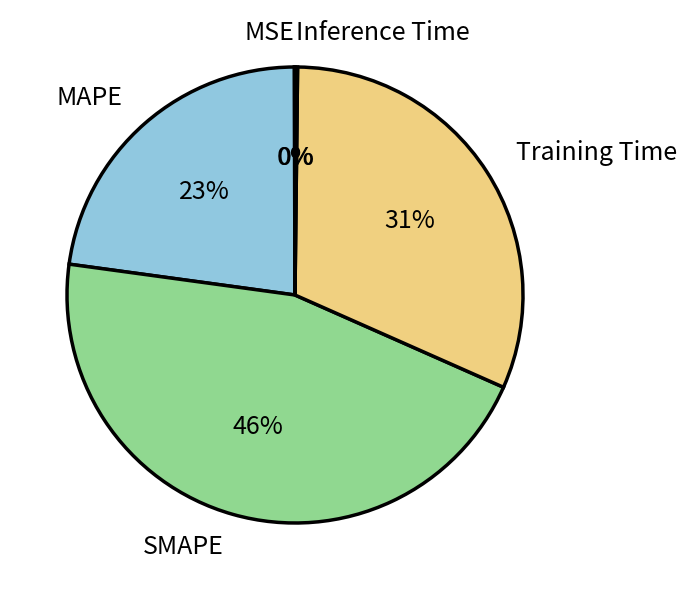

To the nearest percent, what is the average slice percentage?

20%